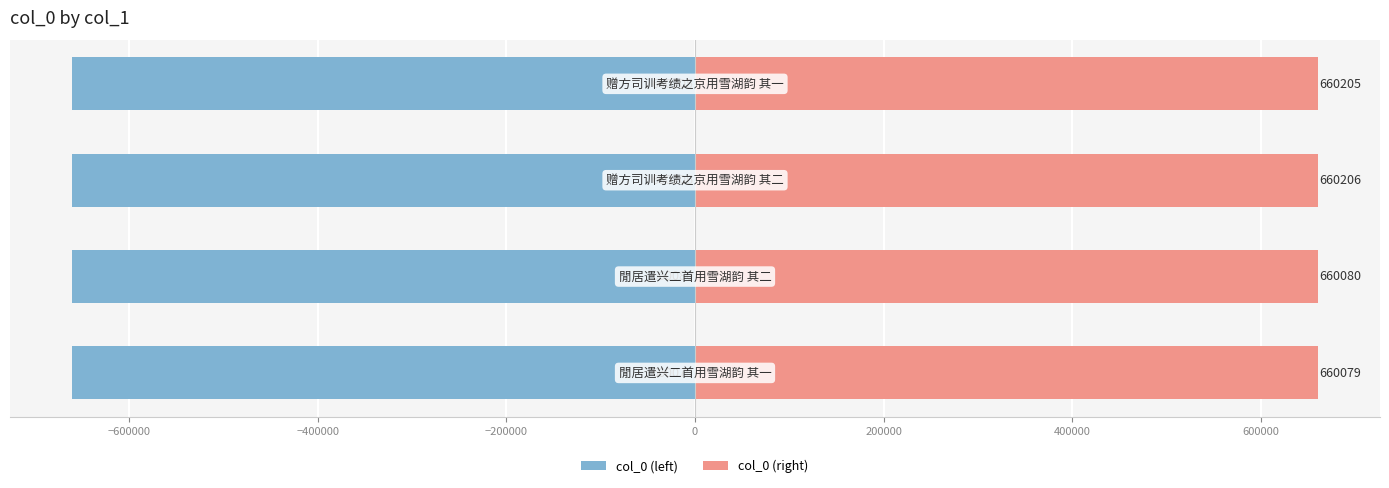

What is the highest value of the col_0 (left) series?

-660079